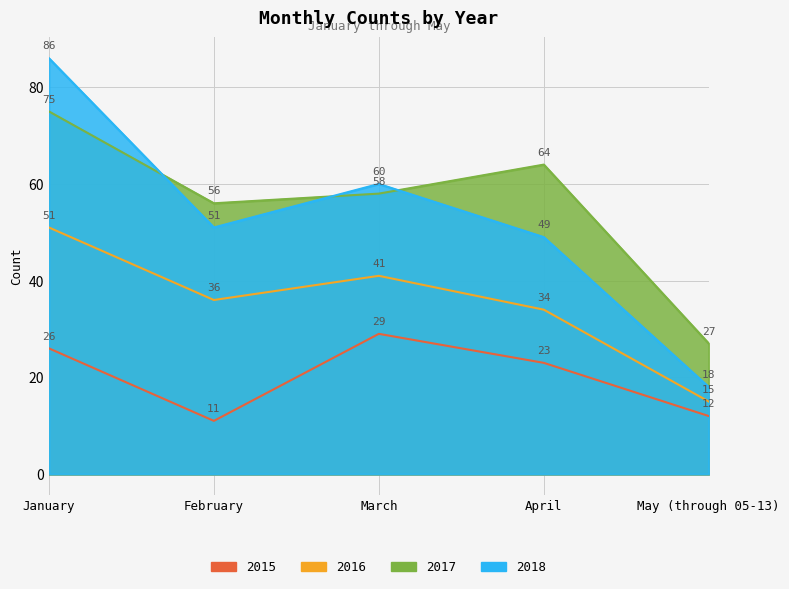

Rank the series at April from lowest to highest value.

2015, 2016, 2018, 2017